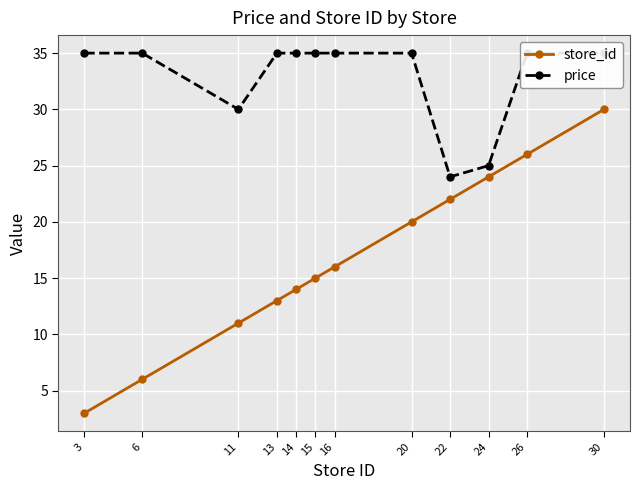

Which series changed the most between 3 and 20?

store_id